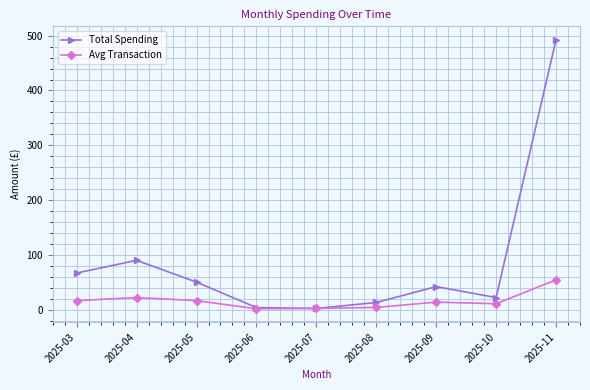

What is the value of the Avg Transaction point at the 2nd from the left?

22.6